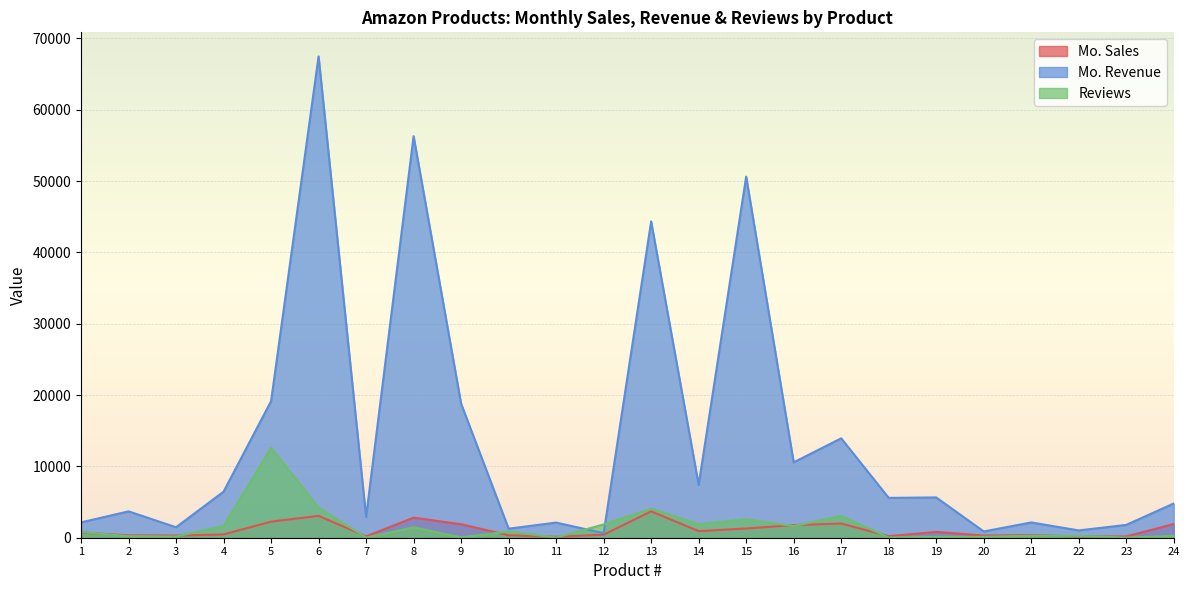

What is the smallest value displayed?

6